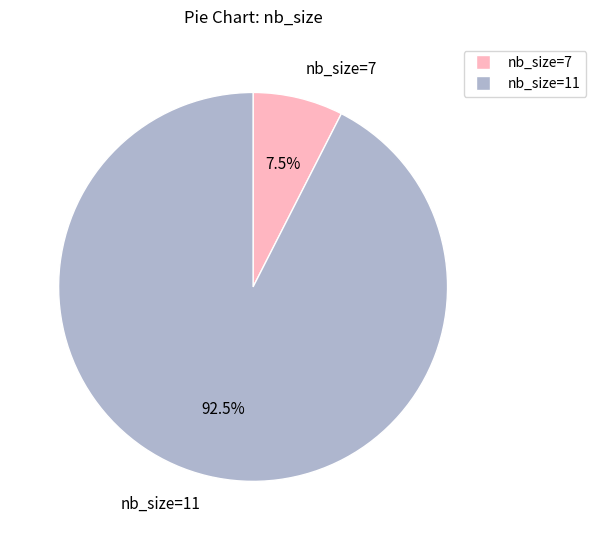

Approximately how many times larger is the value at nb_size=11 compared to nb_size=7?

12.3